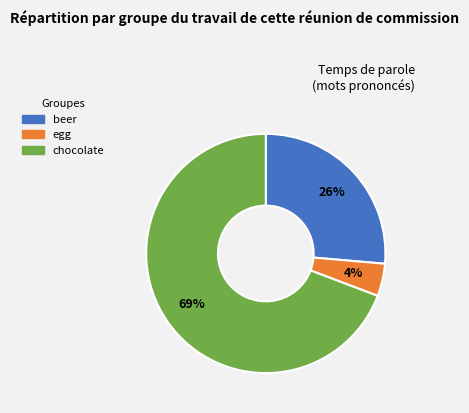

Which slice represents more than half of the pie?

chocolate